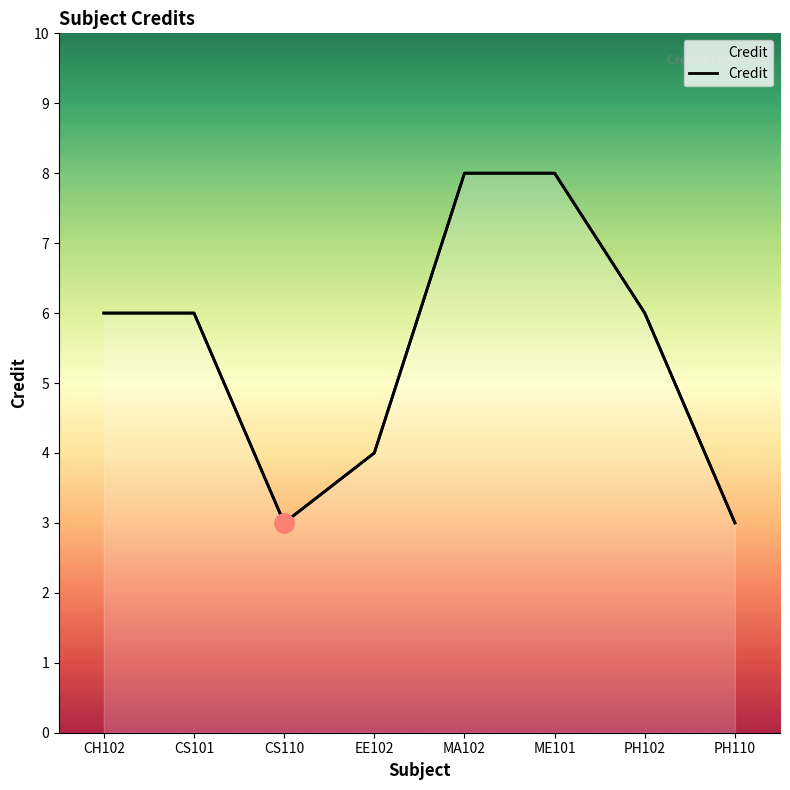

Reading left to right, transcribe all the data shown in this chart.

6	6	3	4	8	8	6	3